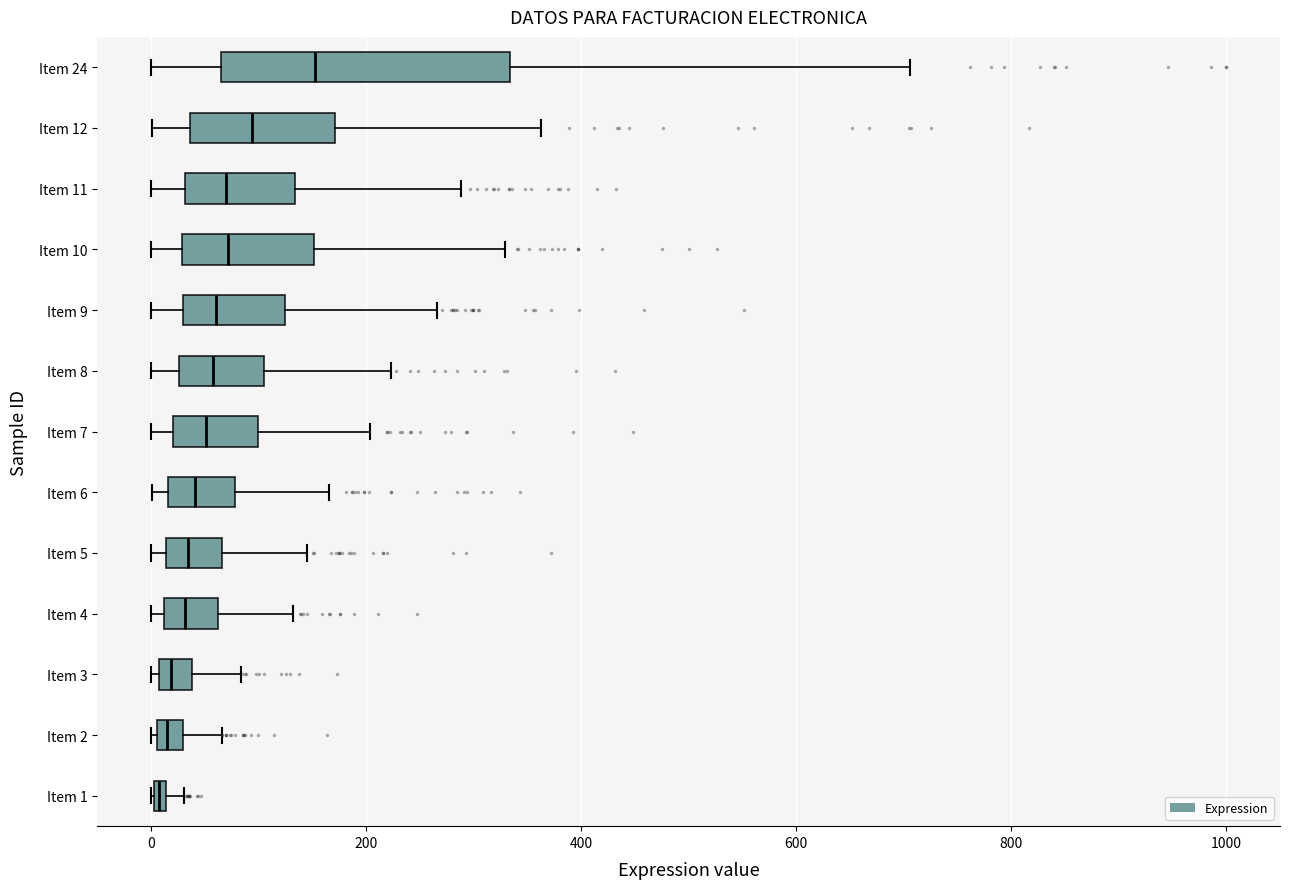

Which box is the widest, from its left edge to its right edge?

Item 24